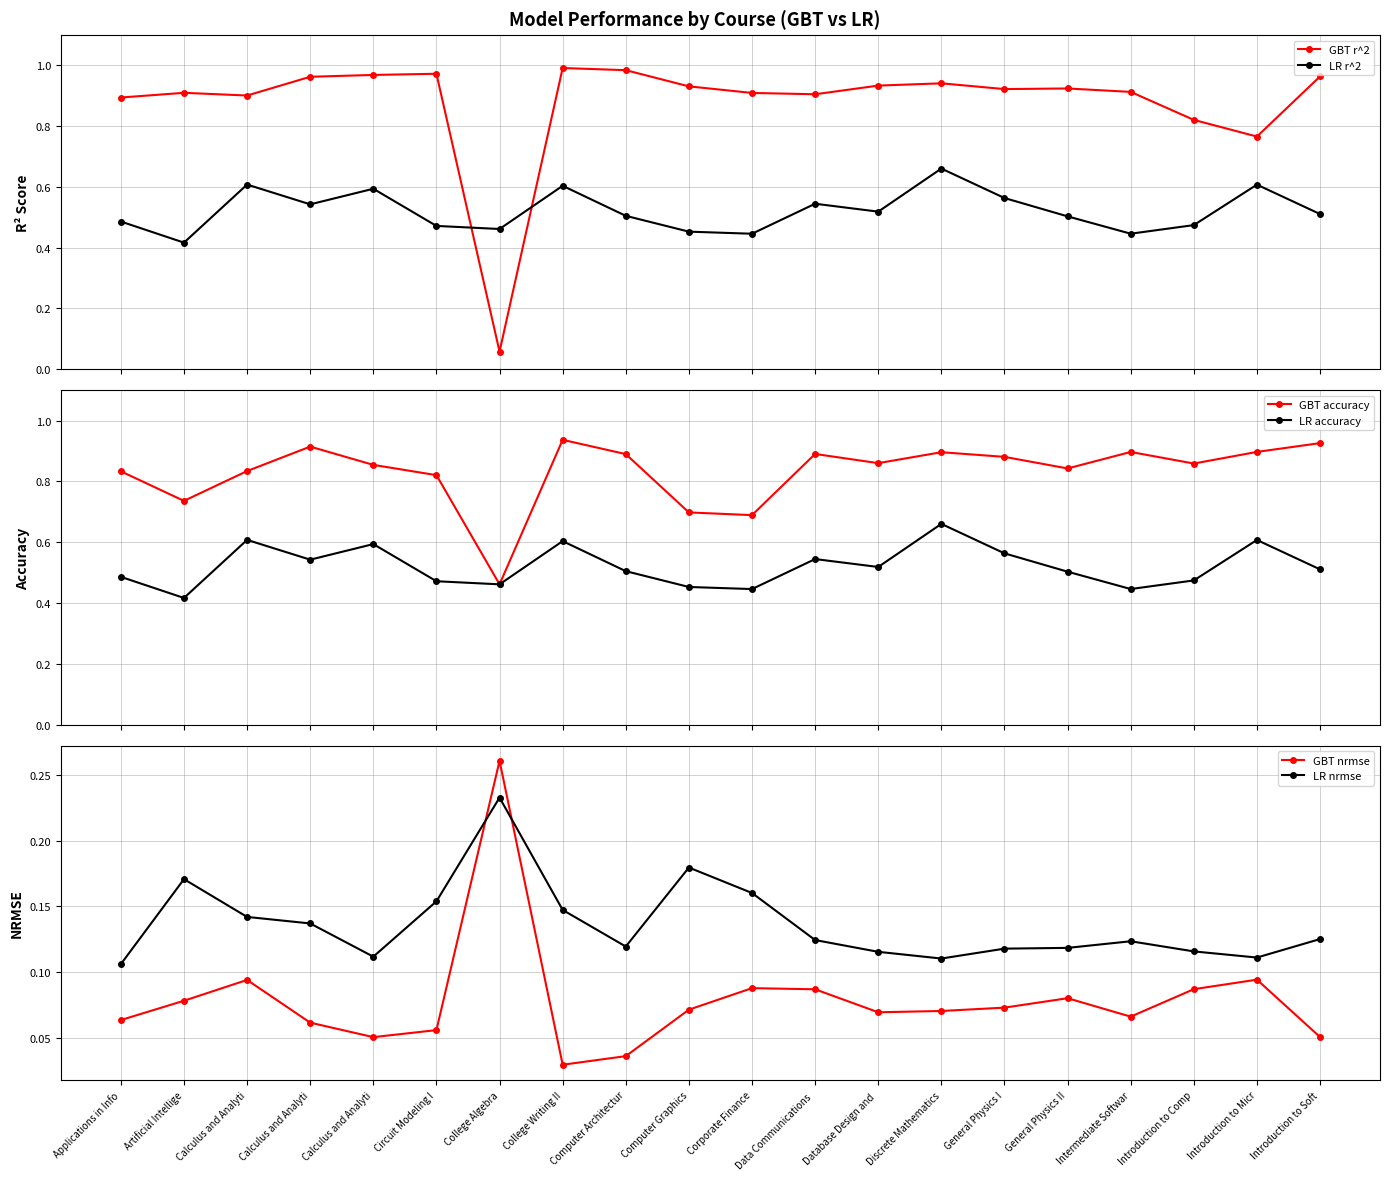

How many lines are shown in the chart?

6